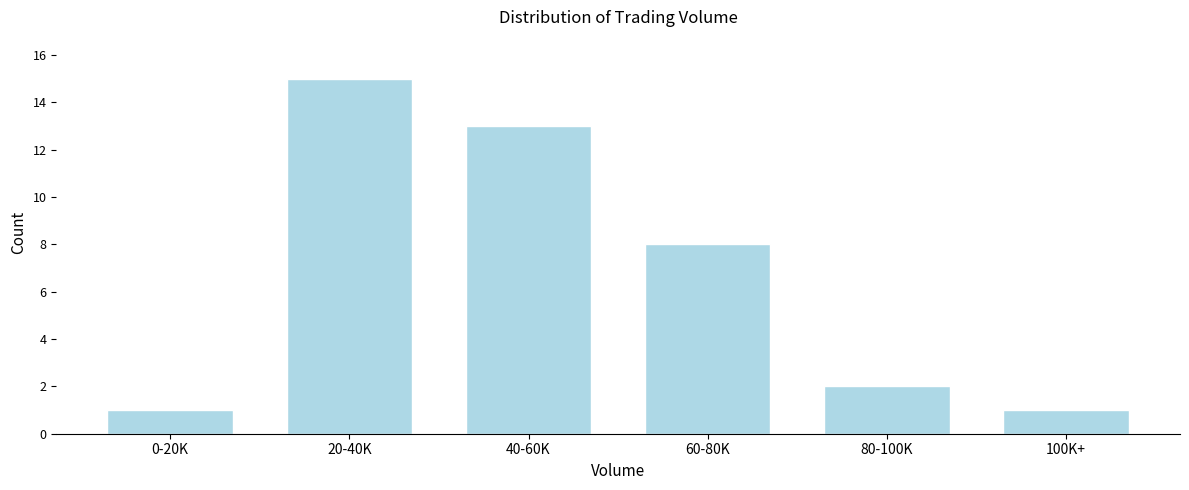

Reading right to left, transcribe all the data shown in this chart.

100K+=1	80-100K=2	60-80K=8	40-60K=13	20-40K=15	0-20K=1